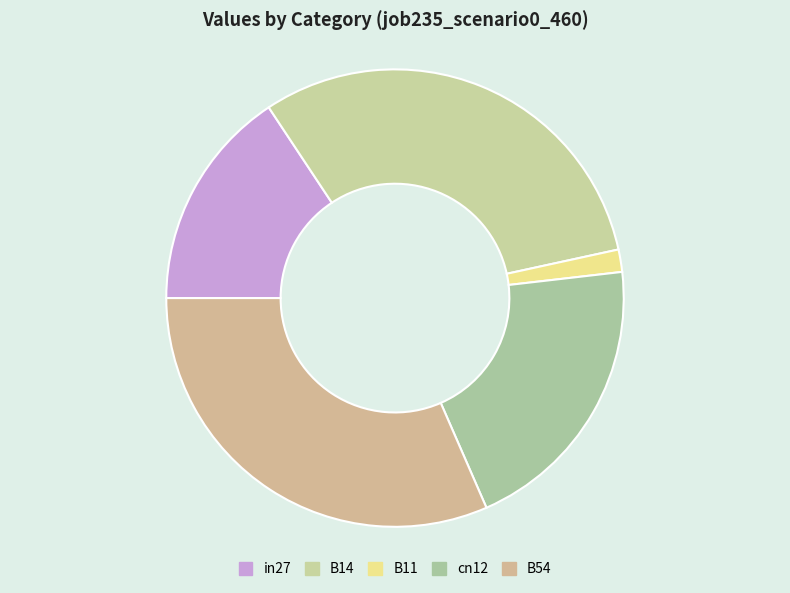

How many slices are in this pie chart?

5